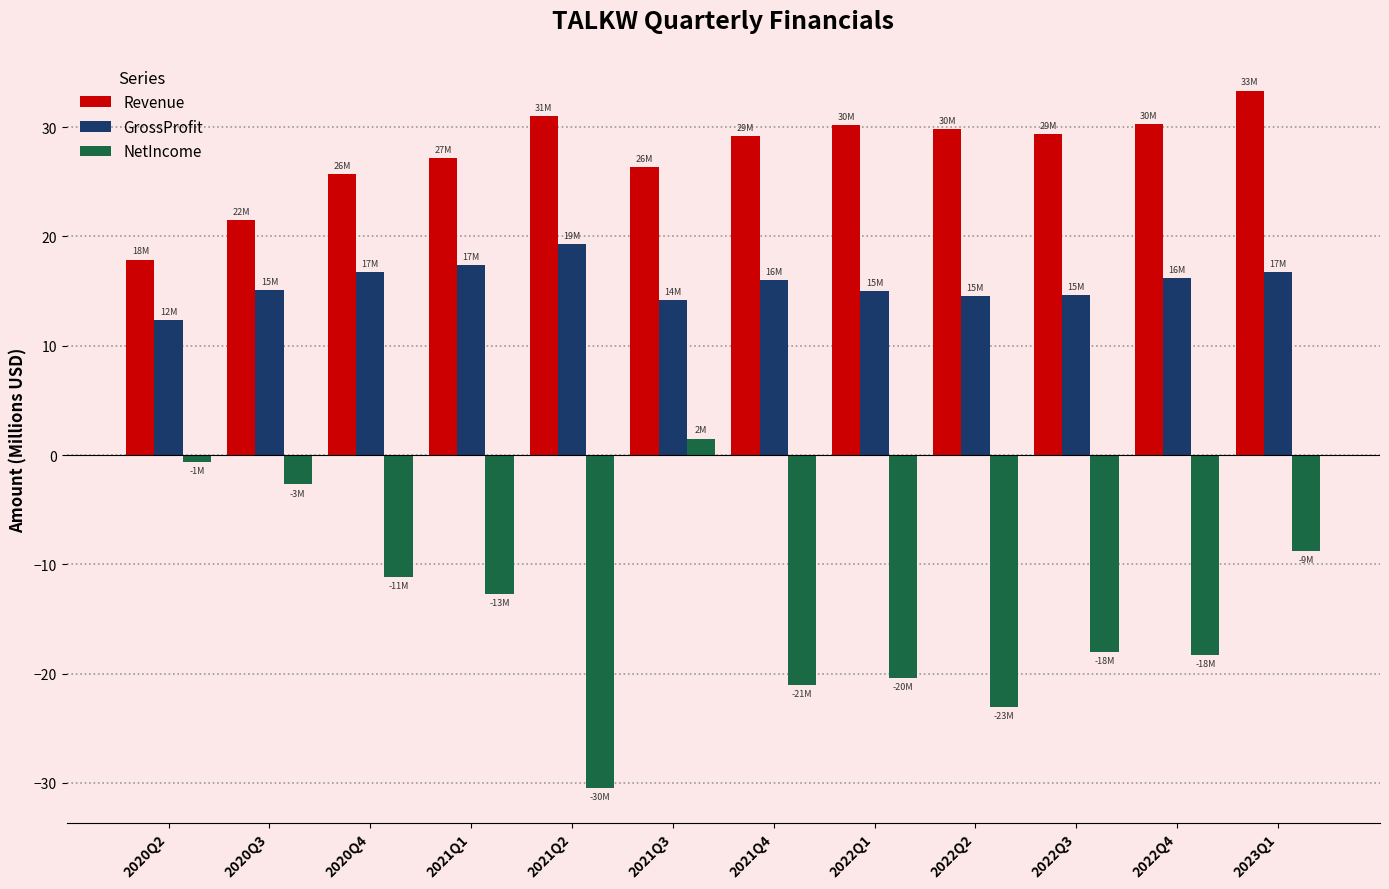

What is the approximate value of Revenue at 2020Q3?

21.5